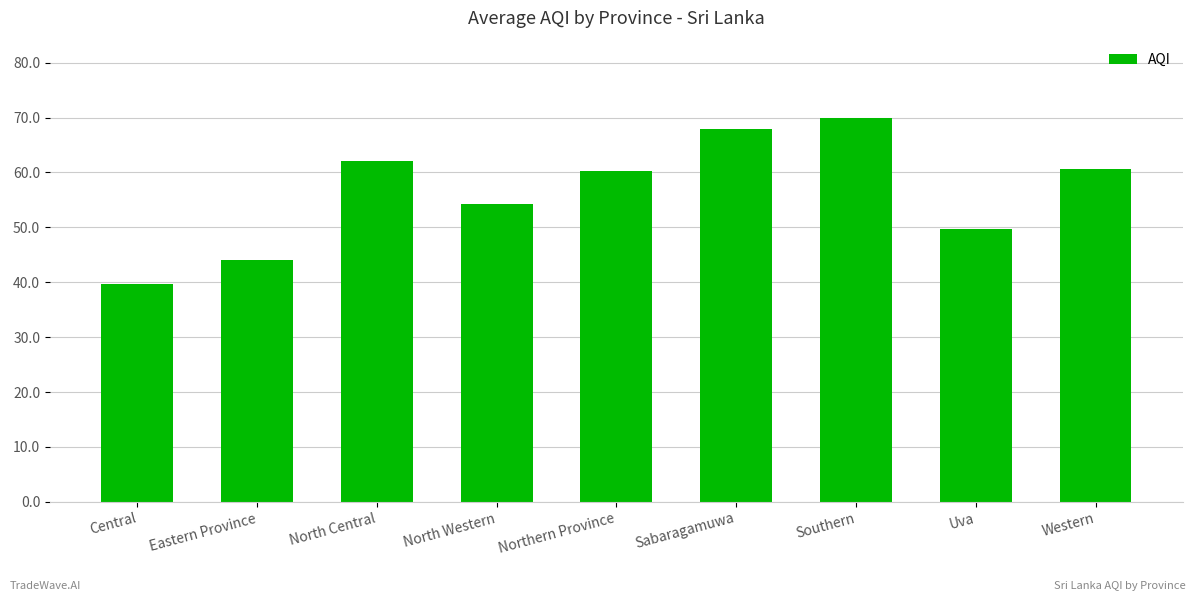

What value does the data have at Western?

60.7